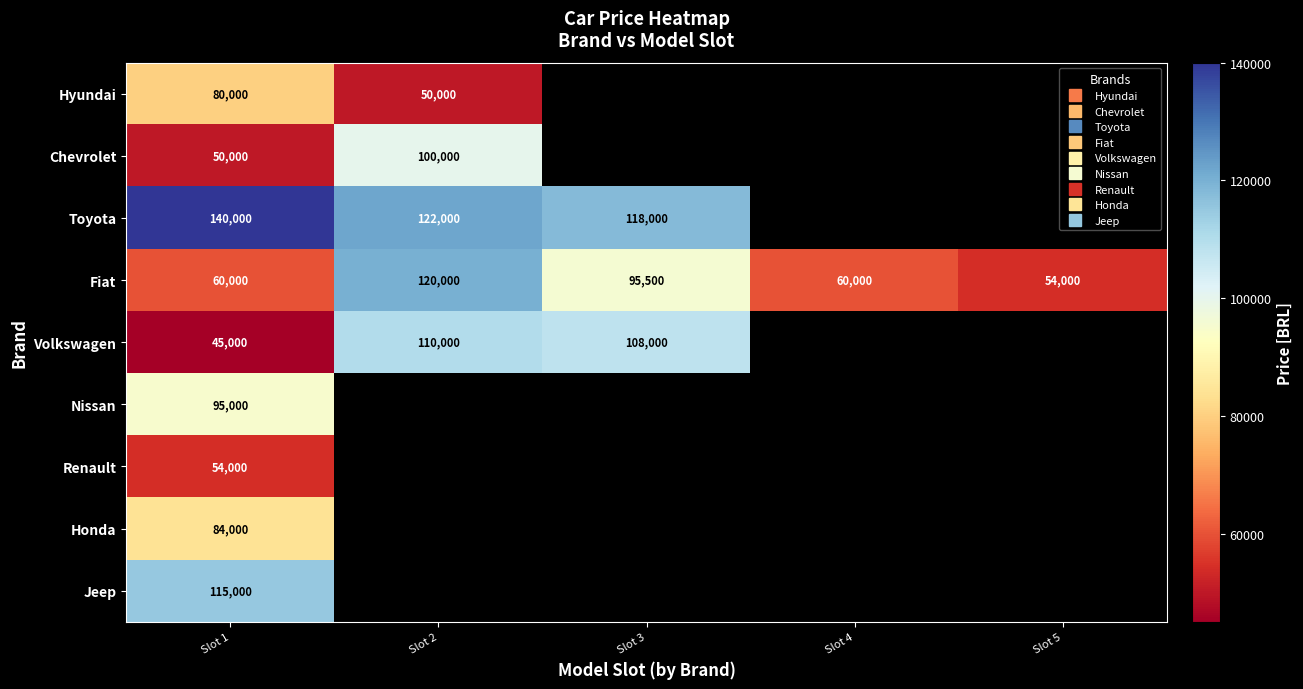

At how many categories does at least one series exceed 137669?

1